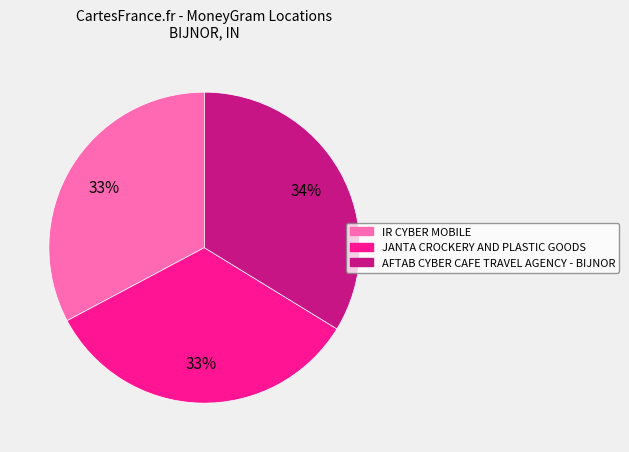

What percentage is the IR CYBER MOBILE slice, to the nearest percent?

33%